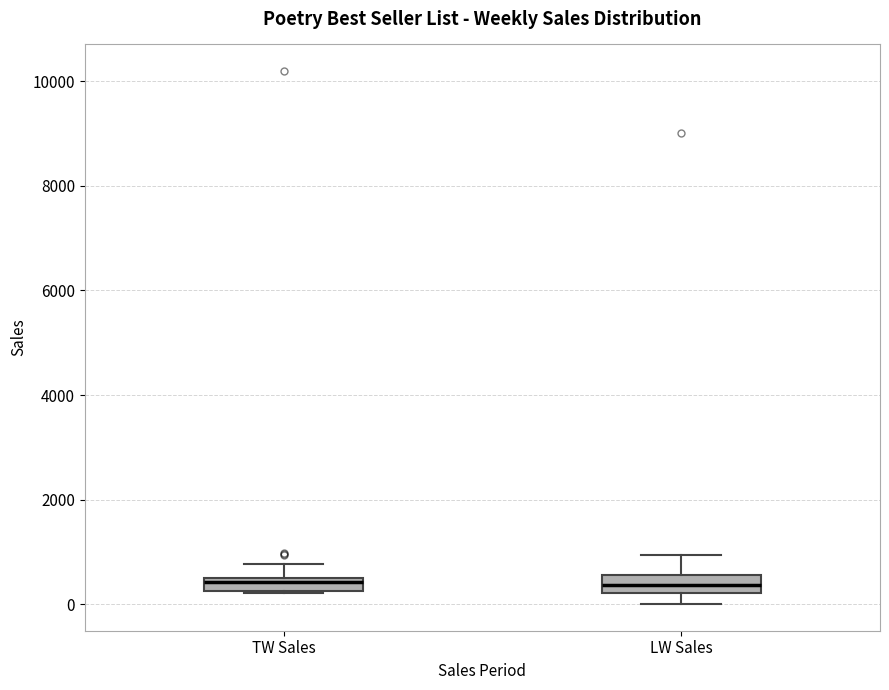

Where does the median line of the box for TW Sales sit on the y-axis? The values are not printed on the chart, so give them approximately, as read against the axis.

400